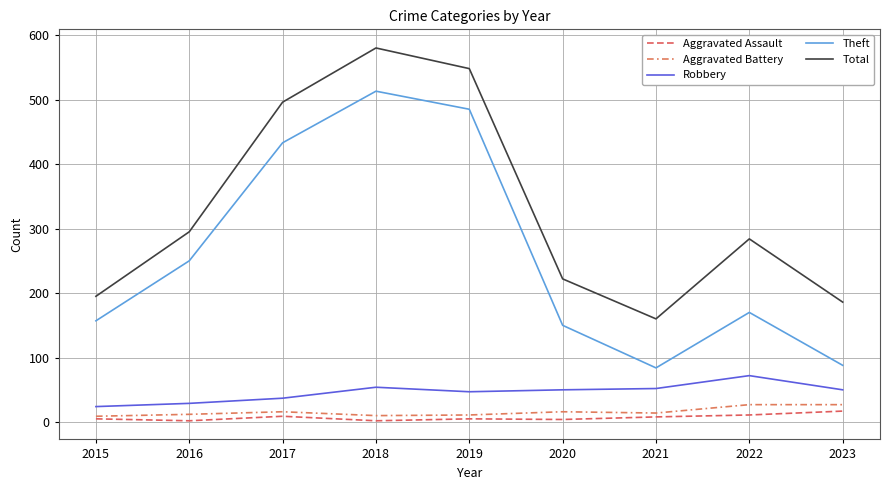

True or false: Theft and Robbery intersect in this chart.

False